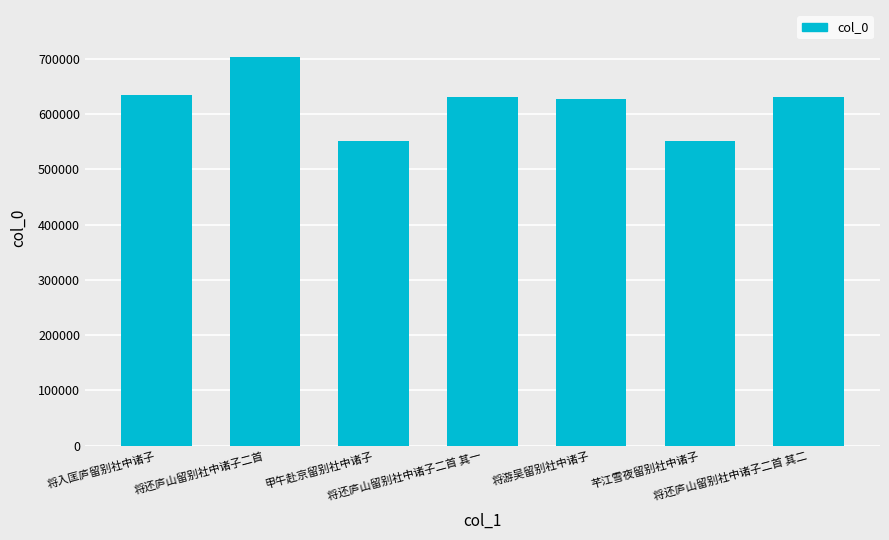

Approximately how many times larger is the value at 将还庐山留别社中诸子二首 compared to 将还庐山留别社中诸子二首 其一?

1.1